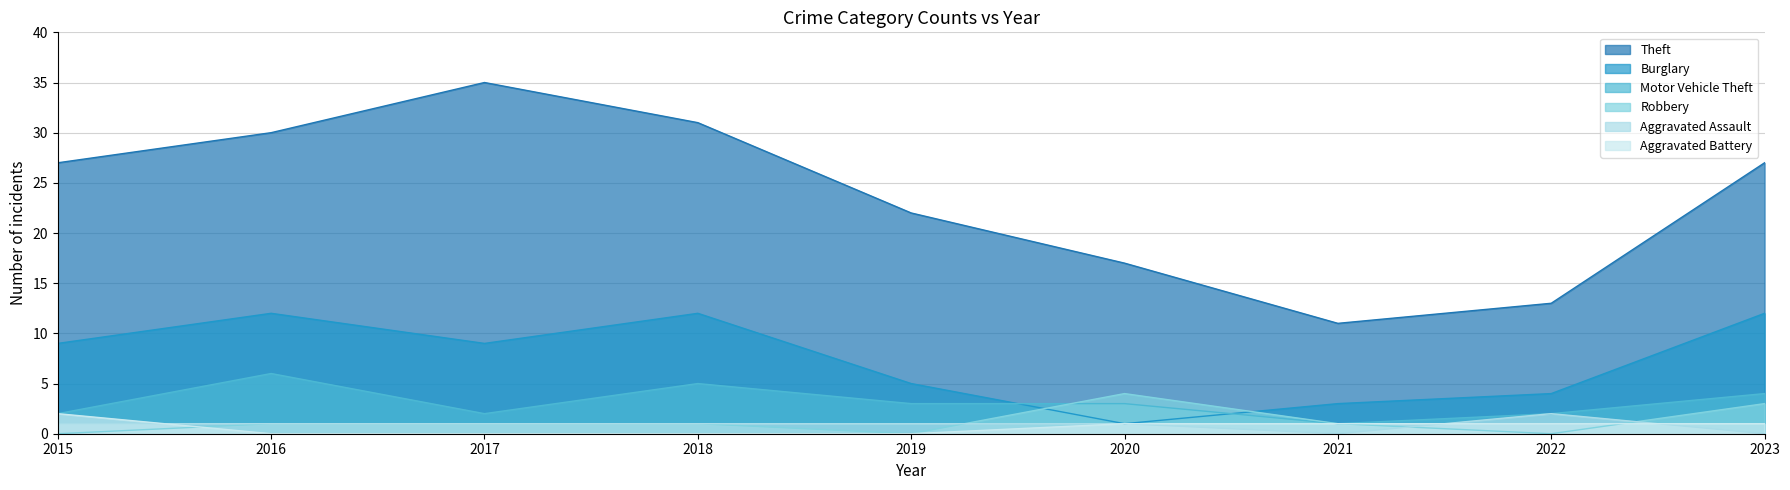

What is the average value of the Robbery series?

1